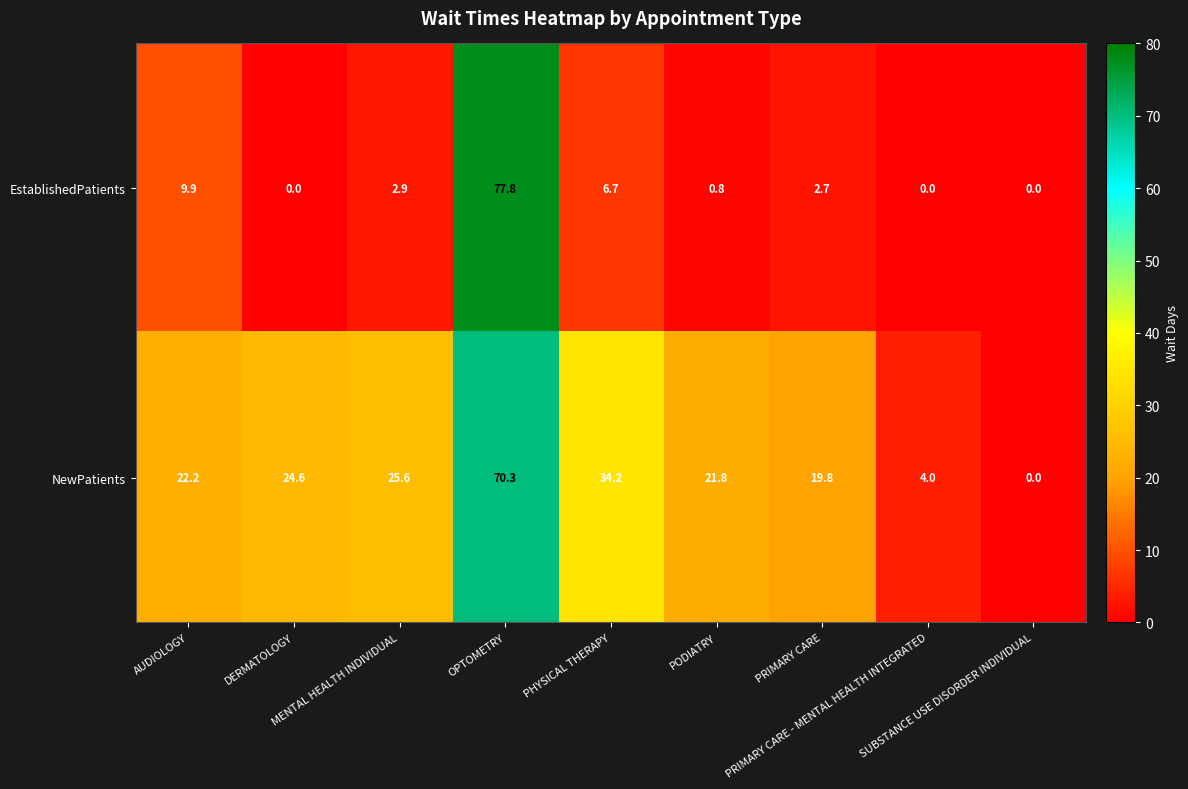

List the series in order of their peak value, highest first.

EstablishedPatients, NewPatients